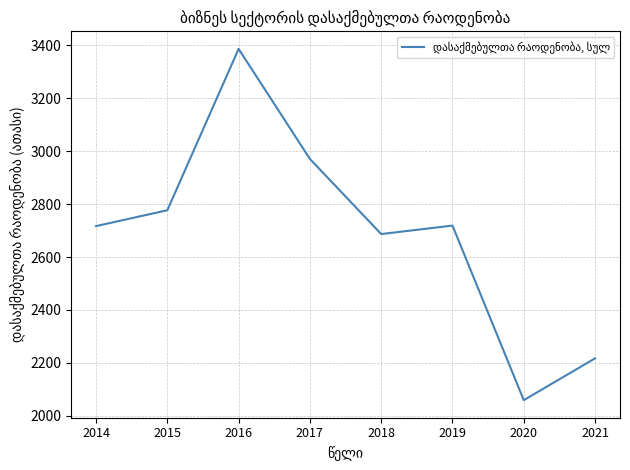

True or false: the data shows 746.2 at 2019.

False